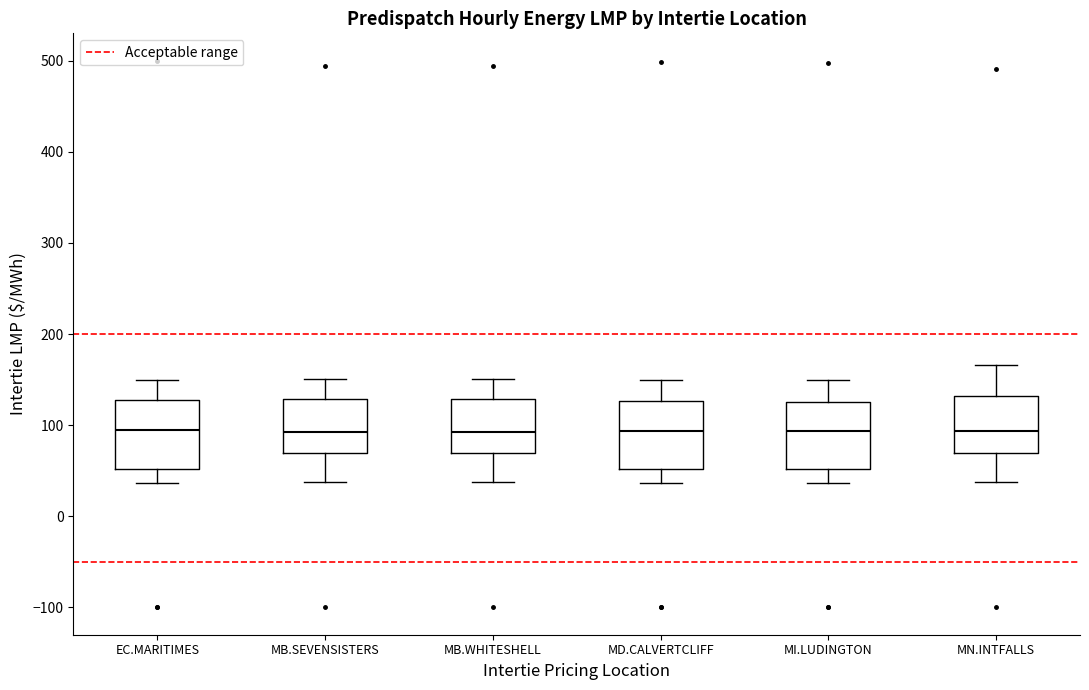

Reading left to right, read every box against the y-axis: the position of its median line, the range the box covers, and the ends of its whiskers. The values are not printed on the chart, so give them approximately, as read against the axis.

EC.MARITIMES: median 90, box 50 to 130, whiskers 40 to 150
MB.SEVENSISTERS: median 90, box 70 to 130, whiskers 40 to 150
MB.WHITESHELL: median 90, box 70 to 130, whiskers 40 to 150
MD.CALVERTCLIFF: median 90, box 50 to 130, whiskers 40 to 150
MI.LUDINGTON: median 90, box 50 to 130, whiskers 40 to 150
MN.INTFALLS: median 90, box 70 to 130, whiskers 40 to 170